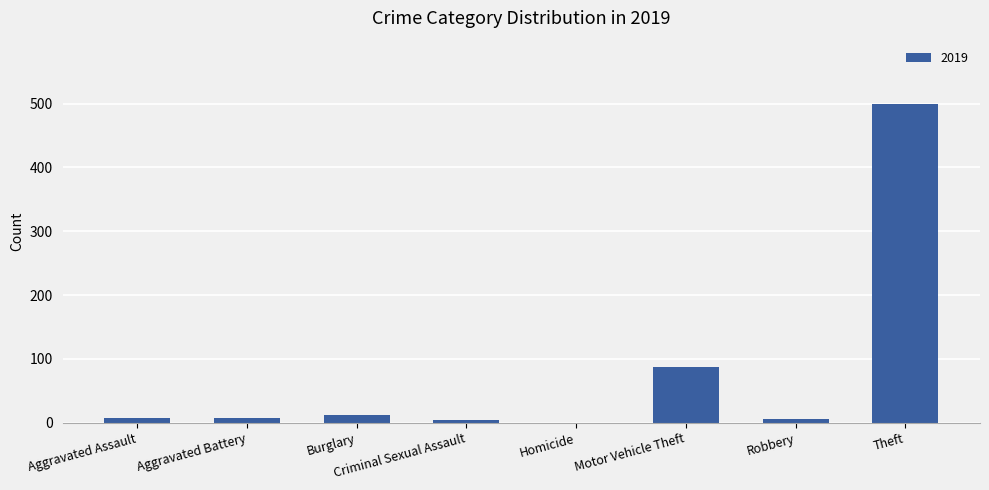

What is the greatest value displayed?

499